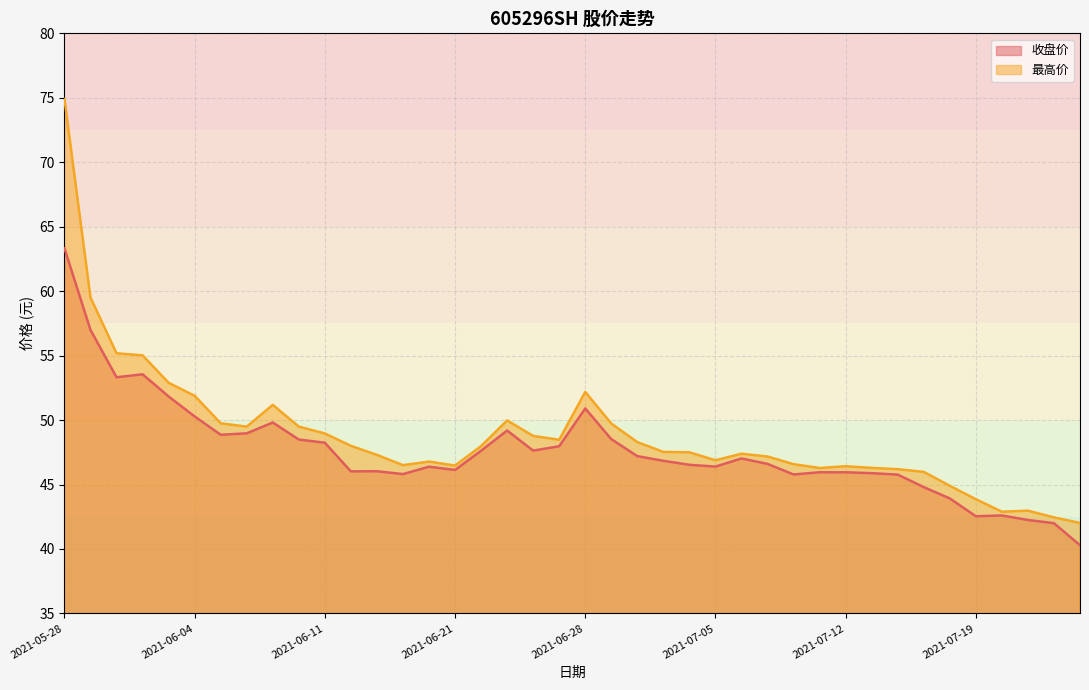

What is the total value across all series at 2021-05-31?

116.5